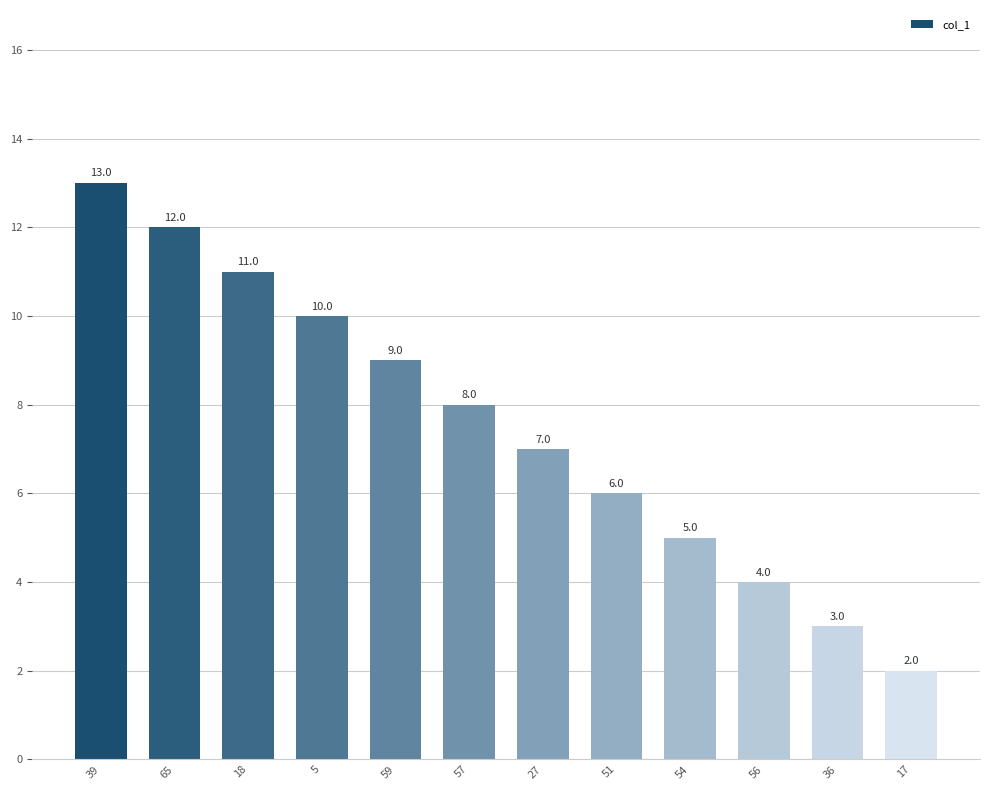

List the labels in order of value, largest first.

39, 65, 18, 5, 59, 57, 27, 51, 54, 56, 36, 17